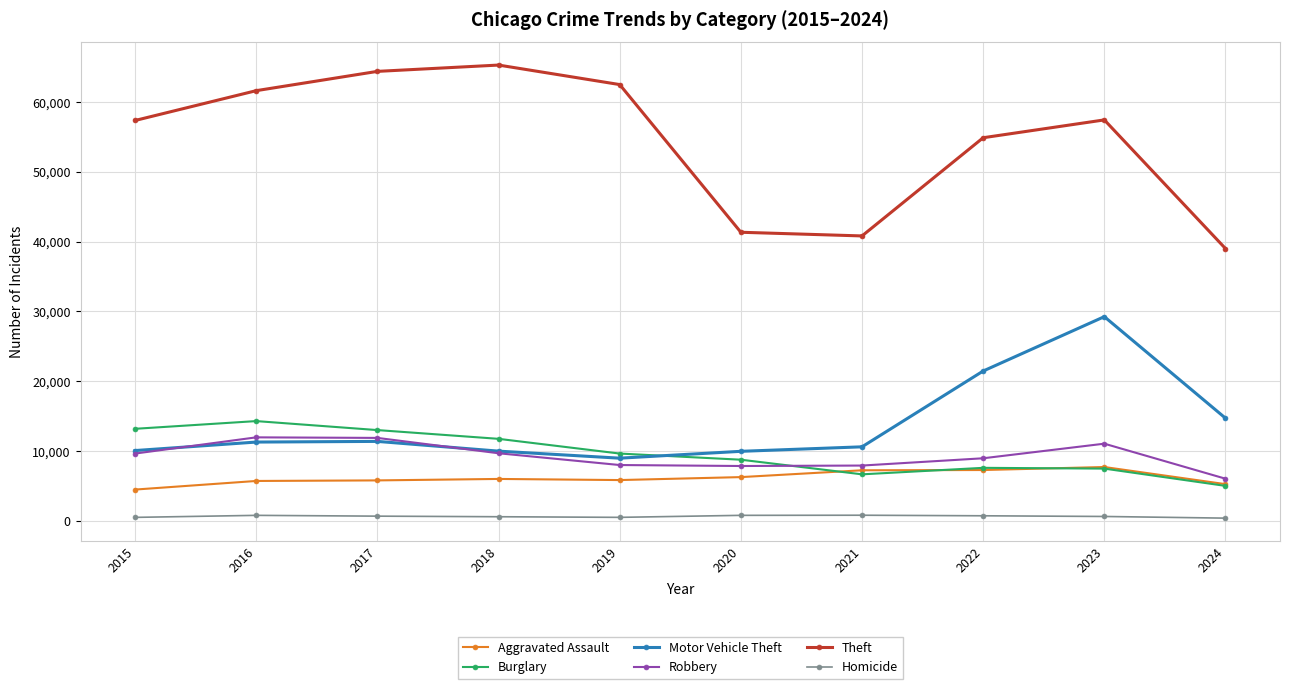

What is the maximum value for Motor Vehicle Theft?

29249